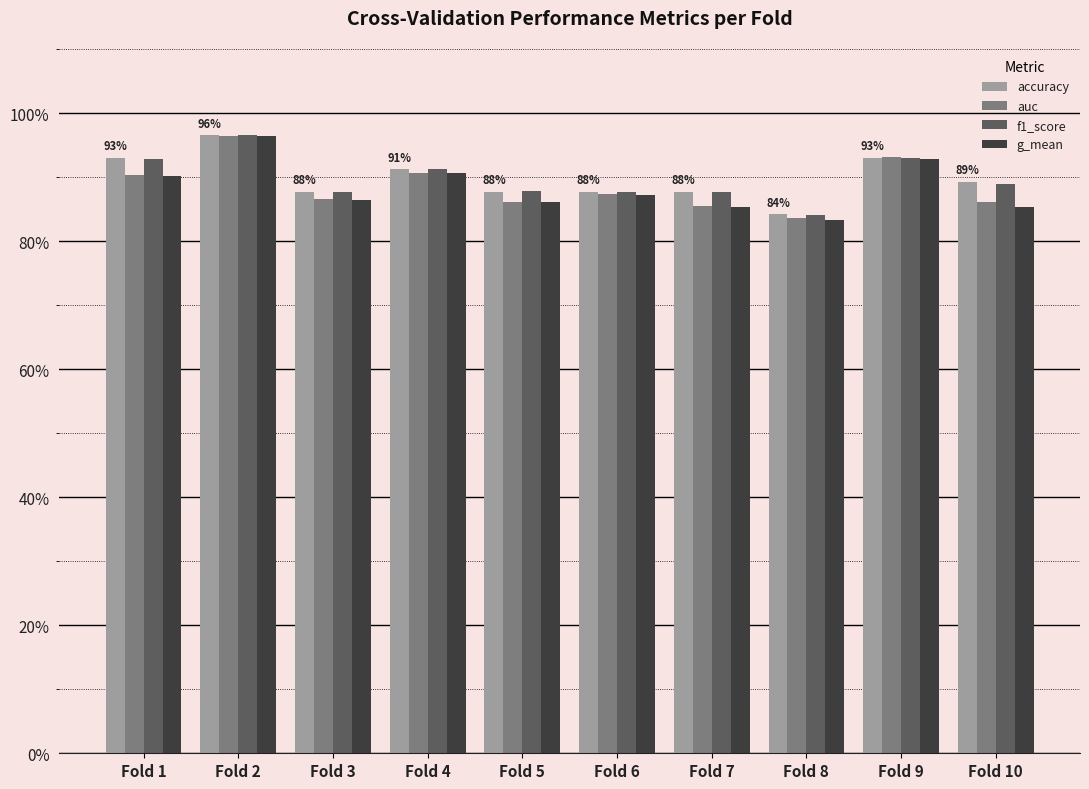

What is the value of the g_mean bar at the 7th from the left?

0.9